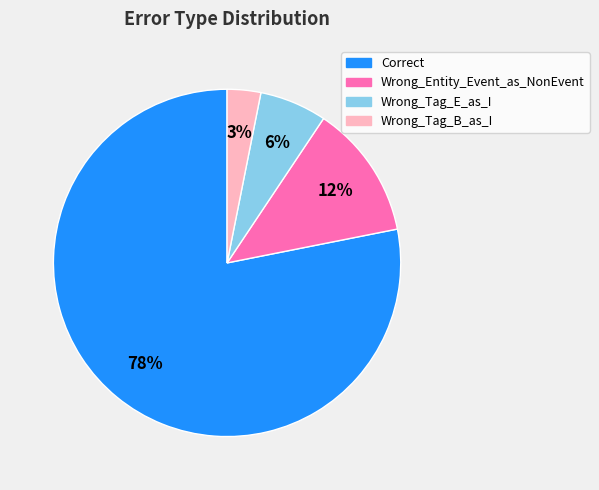

Combined, do Wrong_Tag_B_as_I and Wrong_Tag_E_as_I account for over 50%?

No